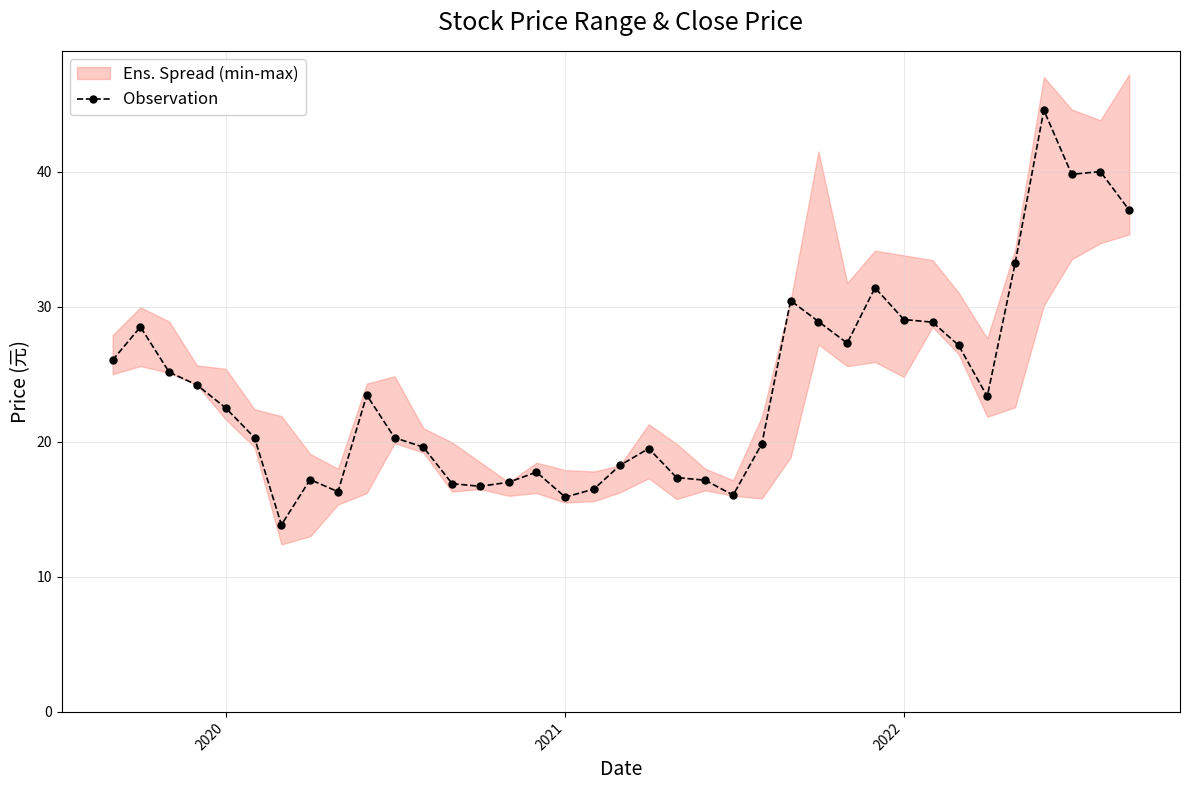

What is the smallest value displayed?

13.8